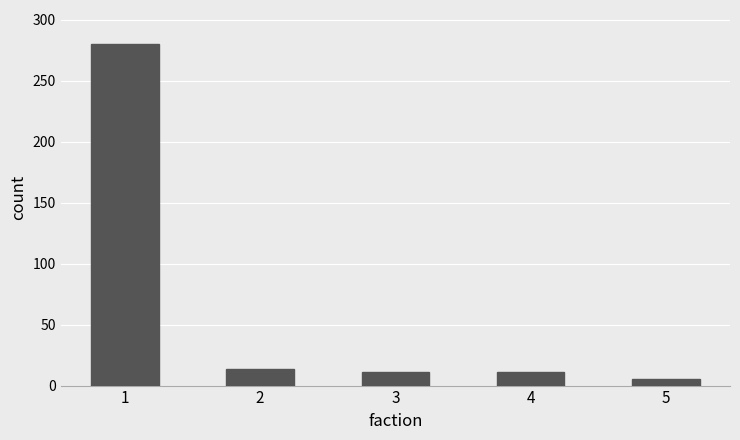

Is it true that the value at 1 is 398?

False